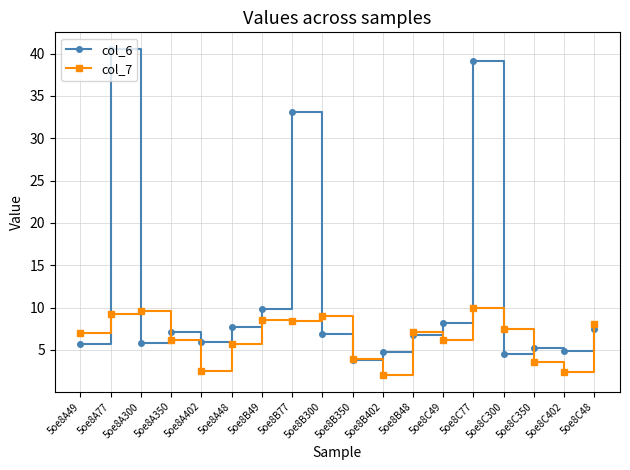

At 5oe8A48, list the series in order from smallest to largest.

col_7, col_6